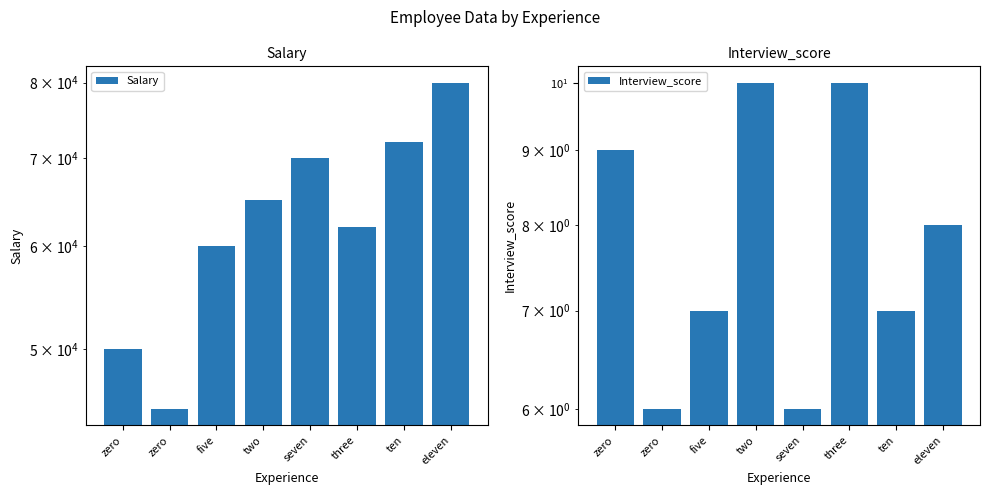

What is the difference between the highest and lowest values at zero?

49991